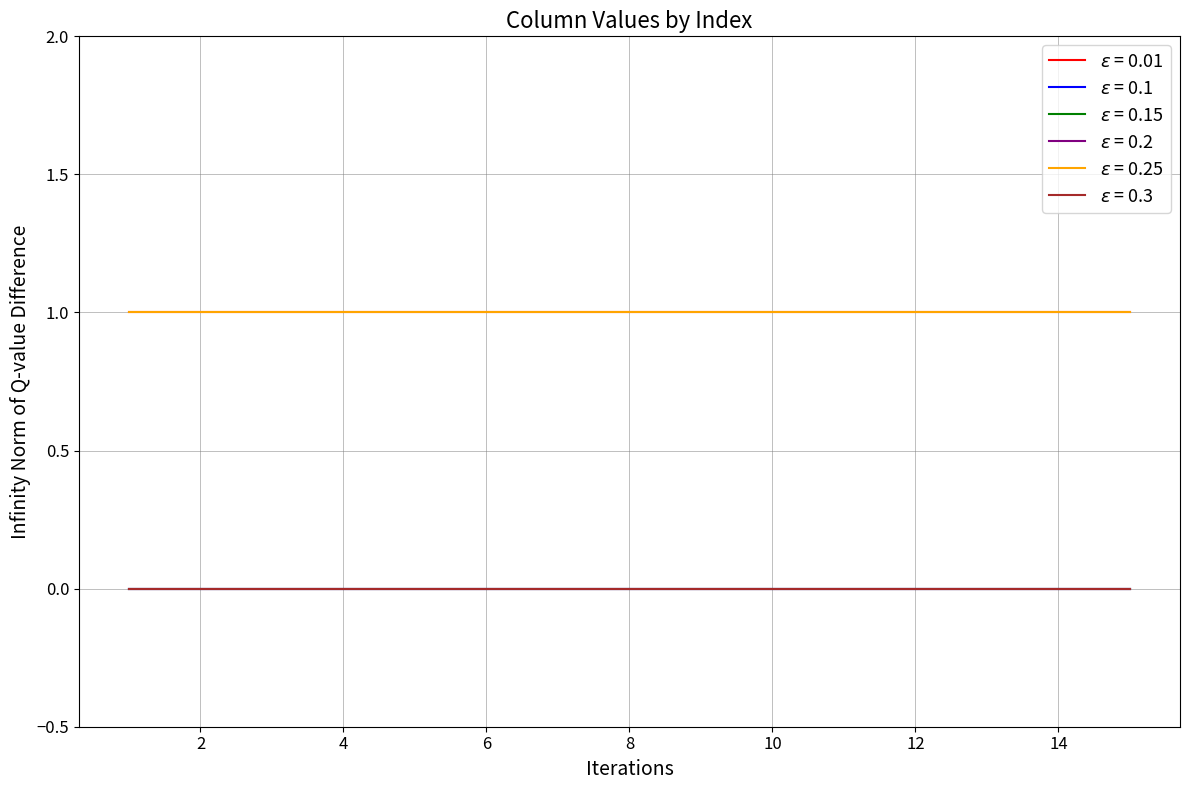

Is this an area chart (filled region under the line)?

No